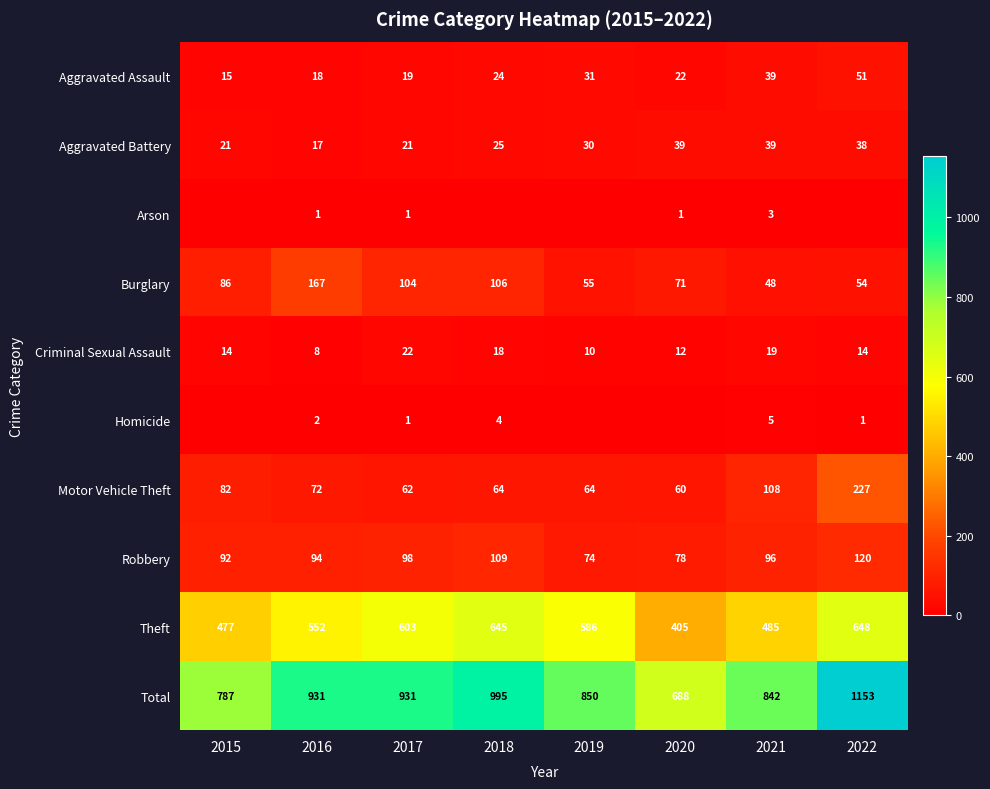

Count the number of categories in the chart.

8